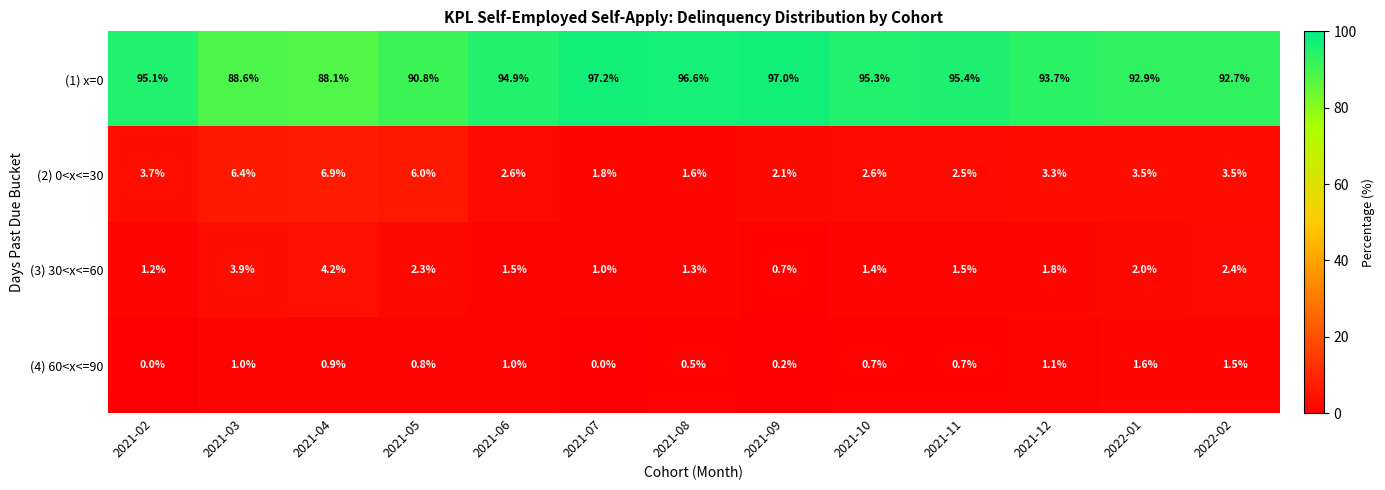

What is the total value across all series at 2022-02?

100.1